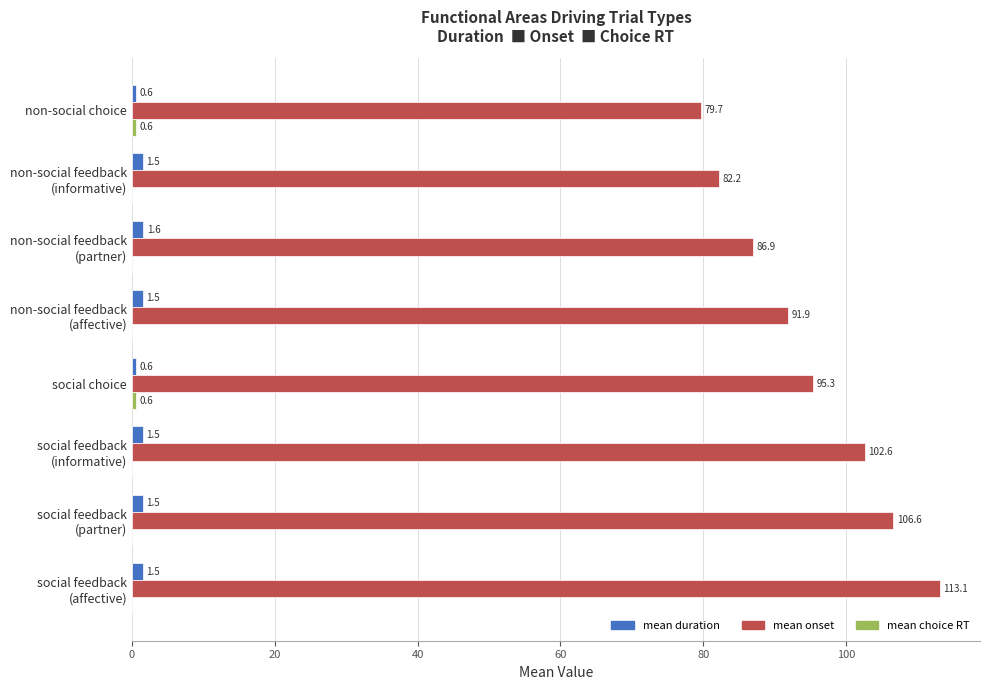

What is the greatest value displayed?

113.1